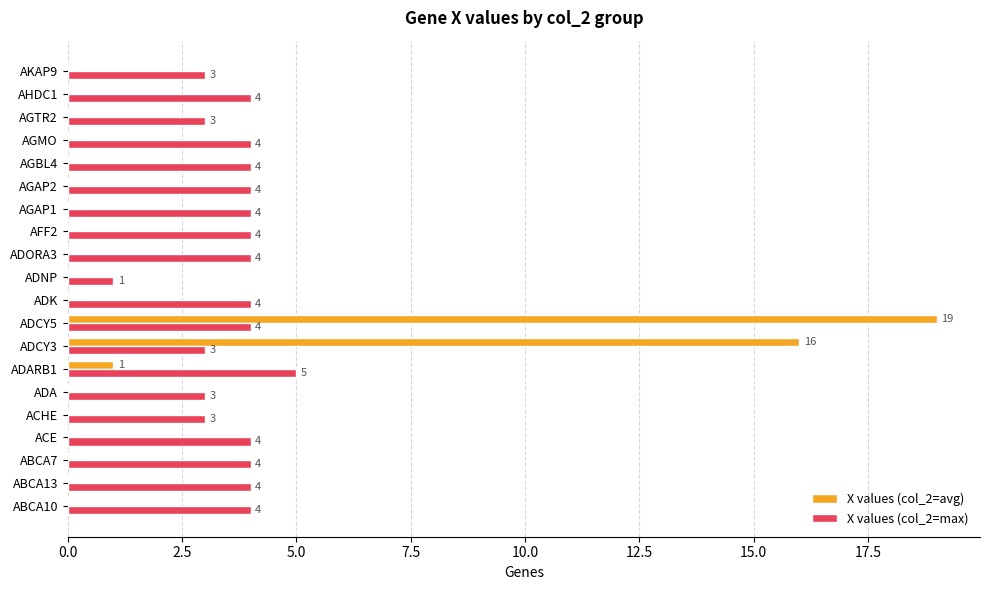

The value of X values (col_2=max) at ADCY3 is 3. True or false?

True